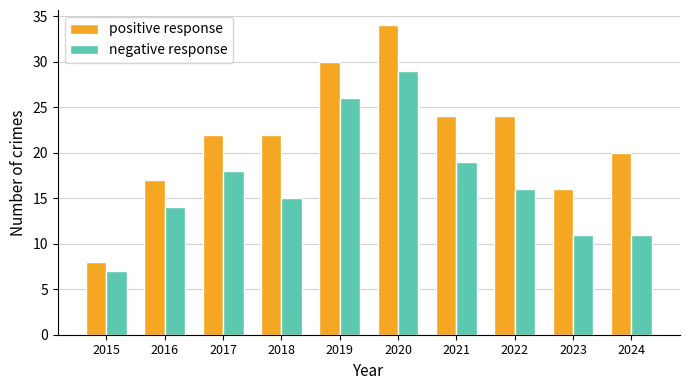

What is the maximum value shown in the chart?

34